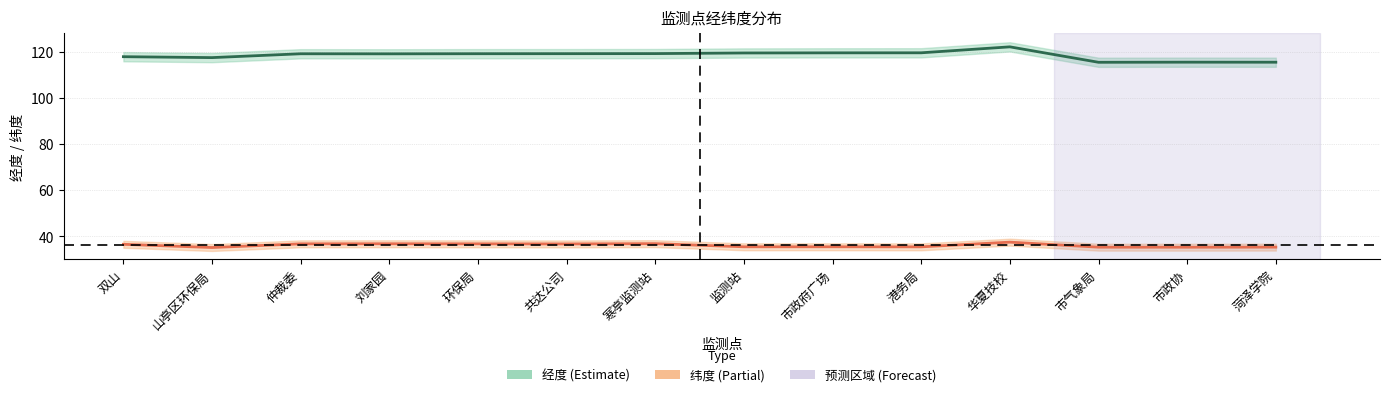

What is the approximate value of 经度 at 寒亭监测站?

119.2